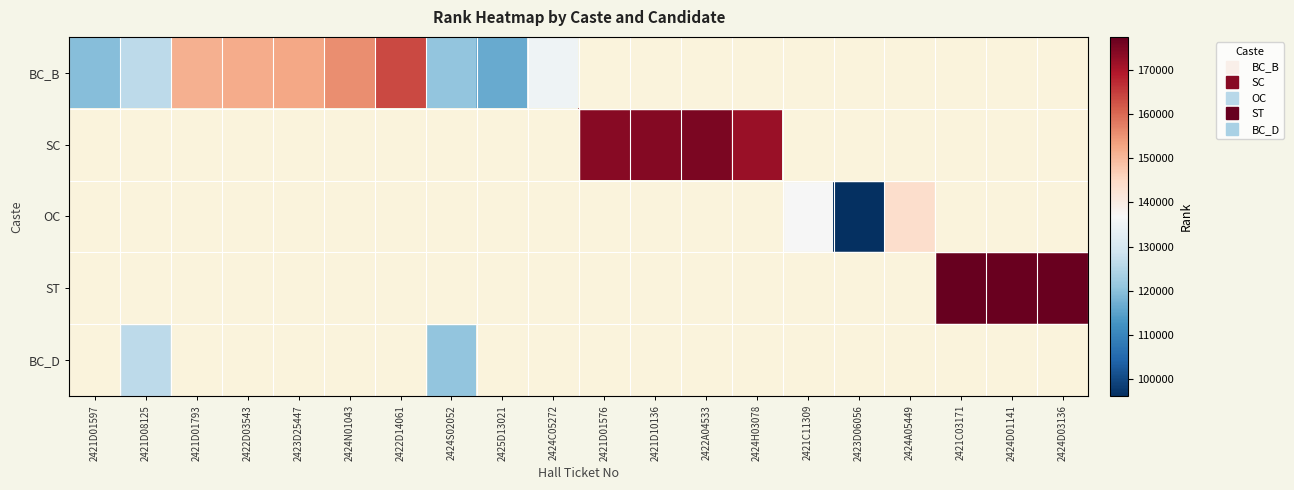

Which has a higher value, 2424S02052 or 2422A04533?

2422A04533